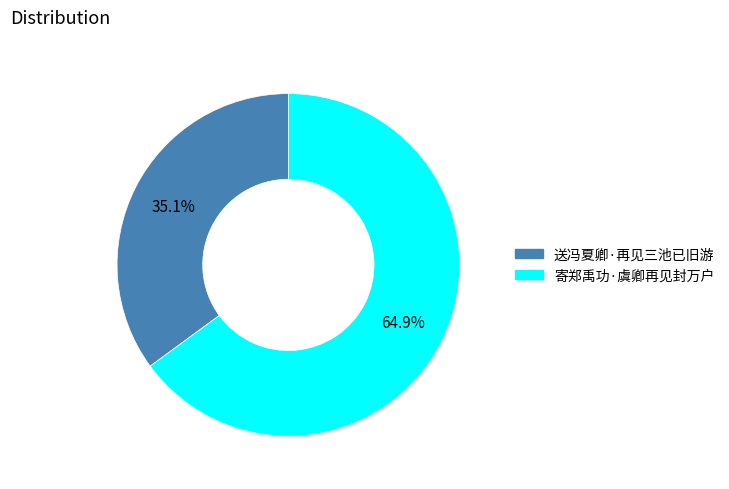

How many slices are in this pie chart?

2